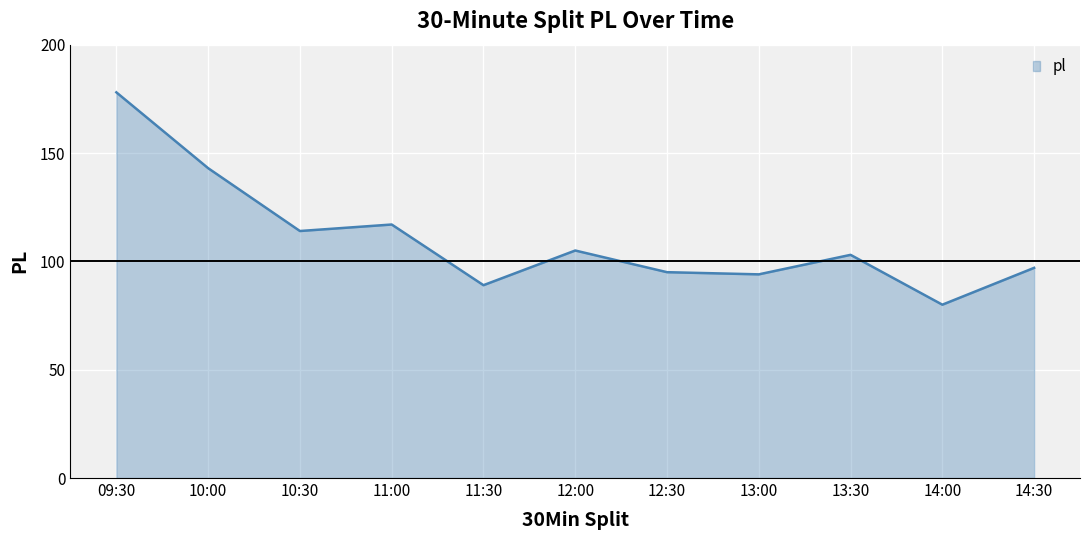

What is the difference between the maximum and minimum values?

98